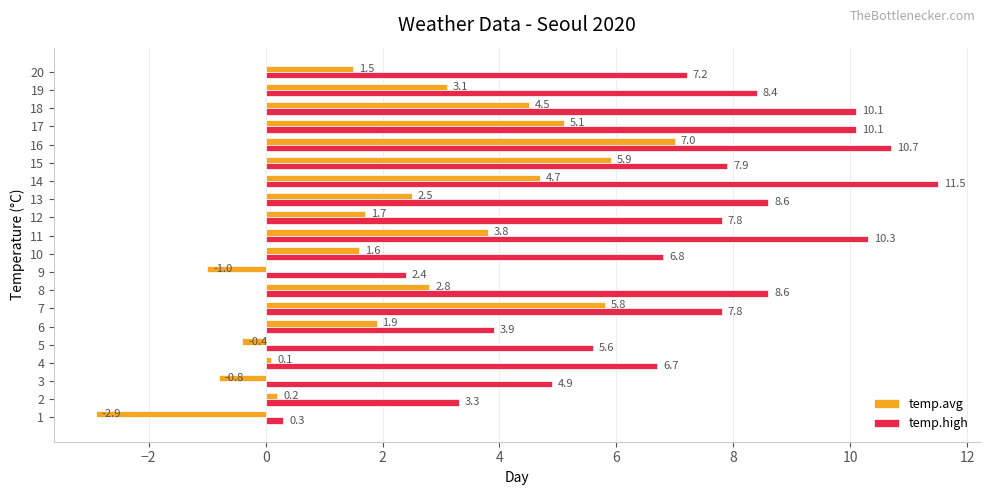

What is the difference between the maximum and second lowest values in the temp.avg series?

8.0